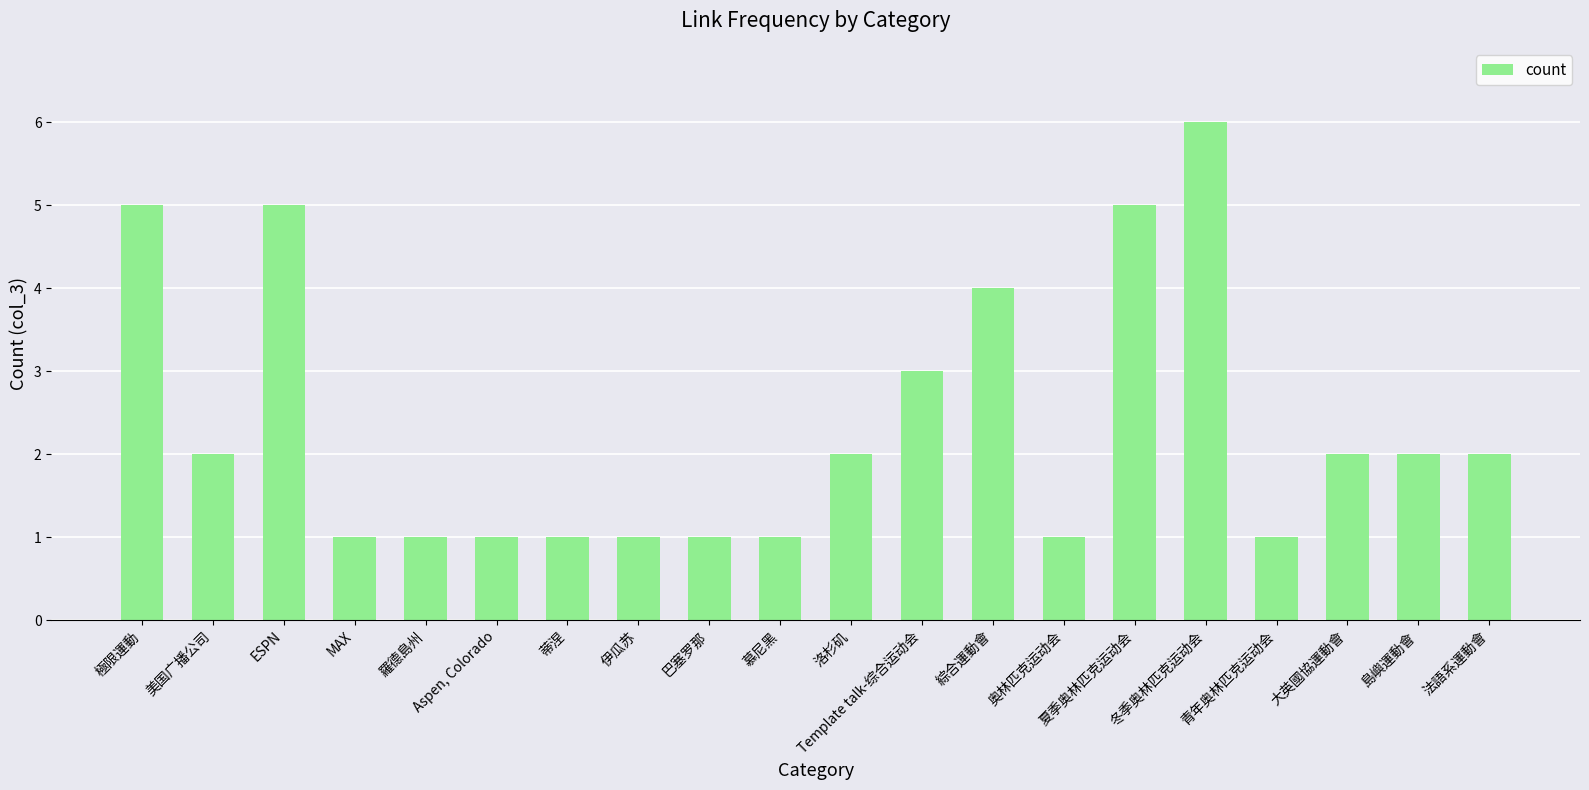

Where is the data nearest to the value 3?

Template talk-综合运动会